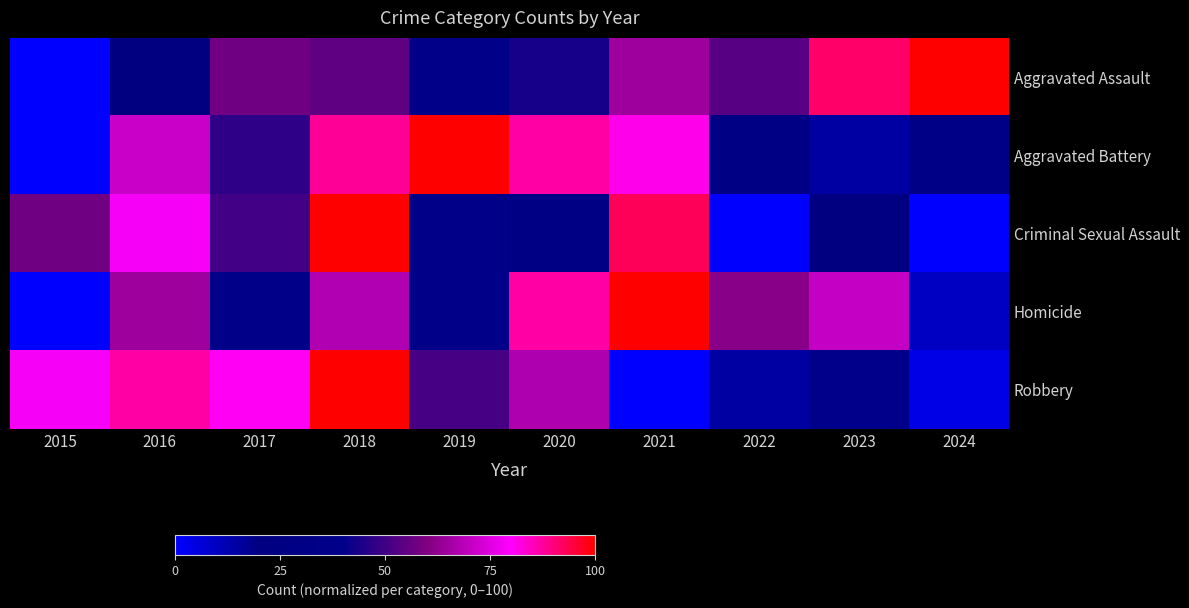

What is the maximum value shown in the chart?

100.0